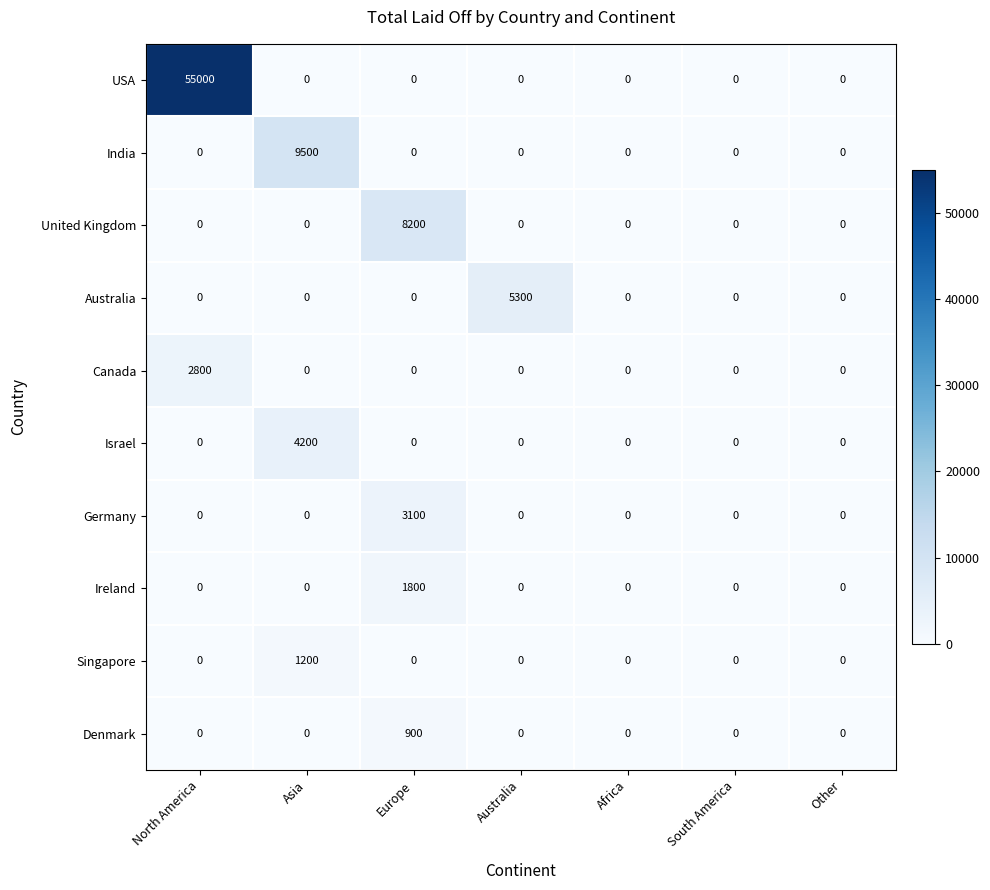

What is the spread (max minus min) of values at North America?

55000